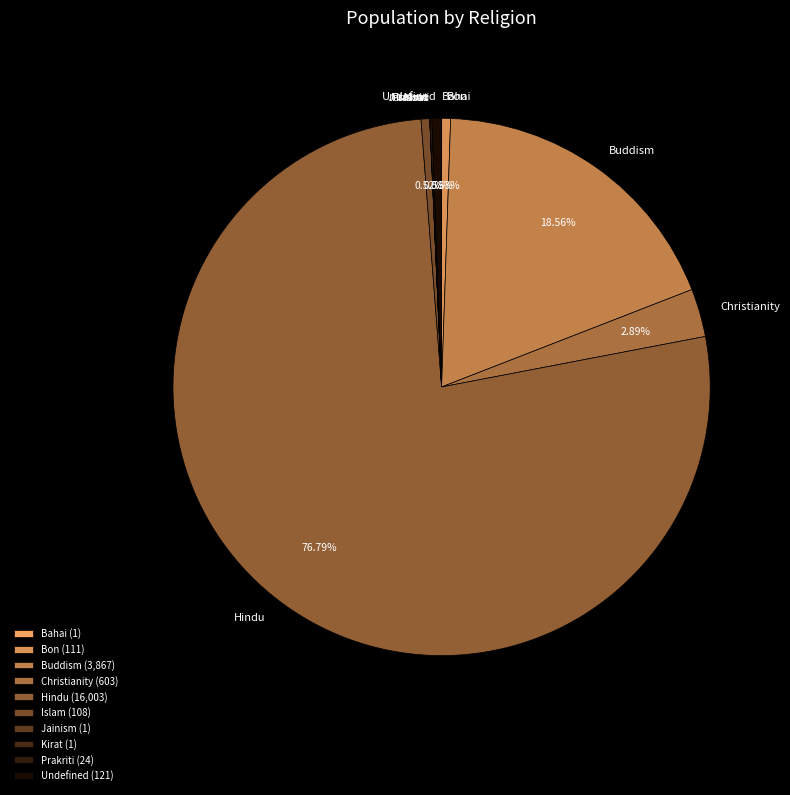

Which has a higher value, Buddism or Bon?

Buddism